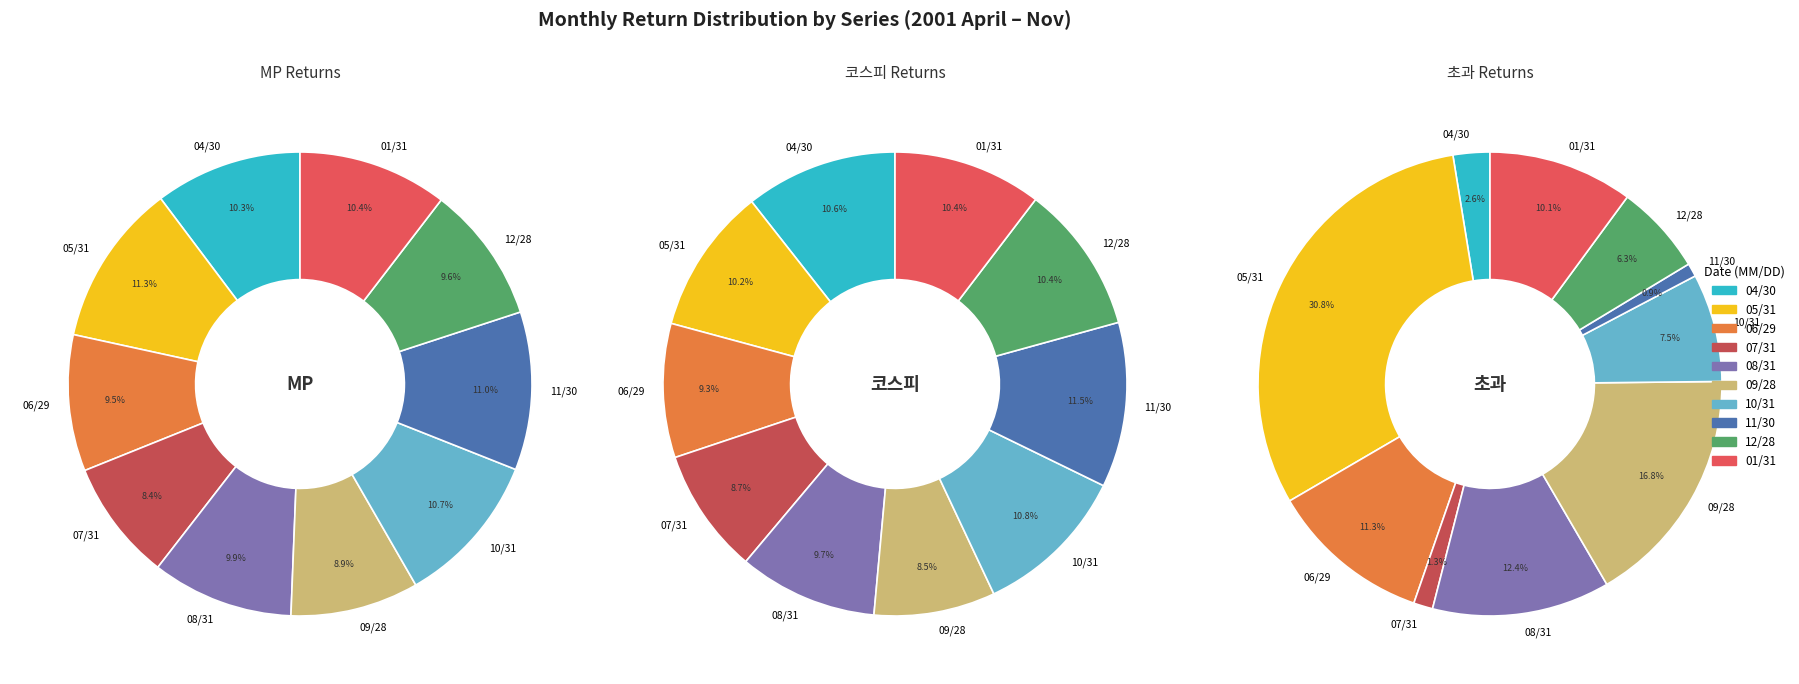

Which category has the biggest portion of the pie?

20010531